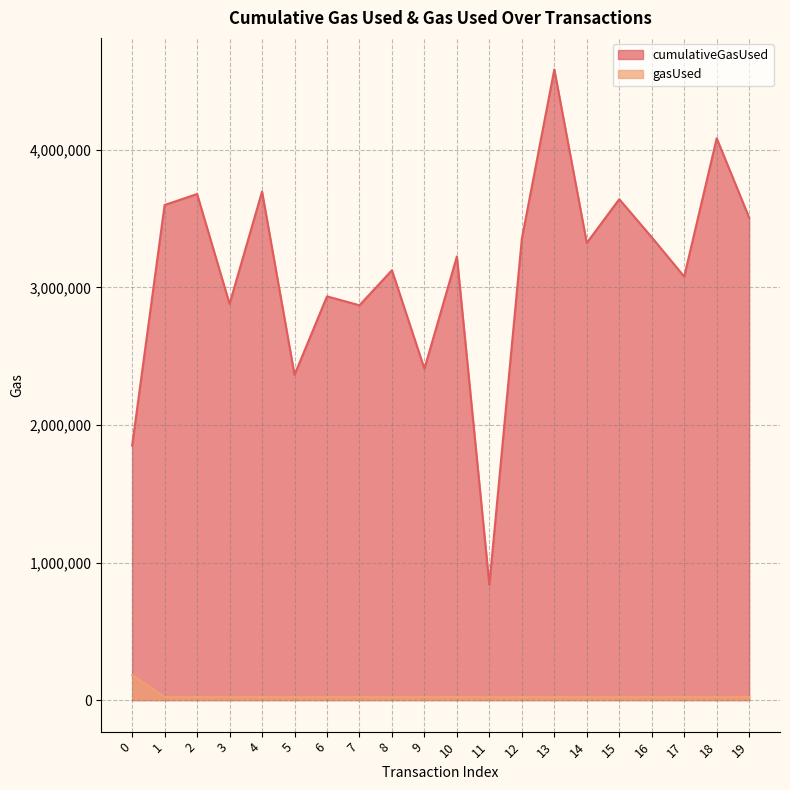

What is the value of the cumulativeGasUsed line point at the 8th from the left?

2869356